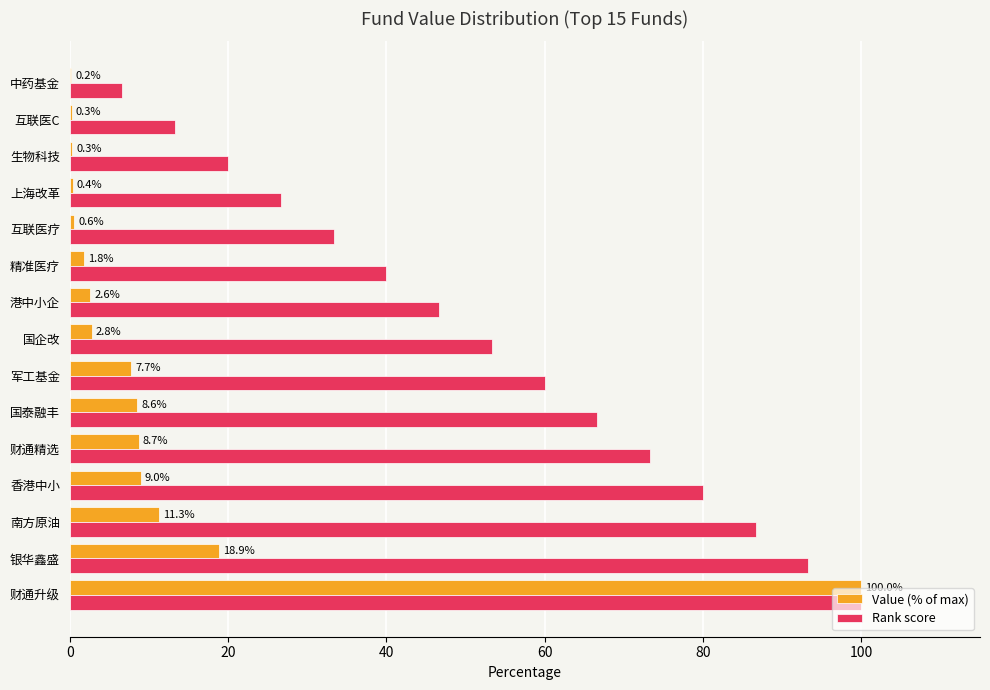

What is the total value across all series at 互联医C?

13.6